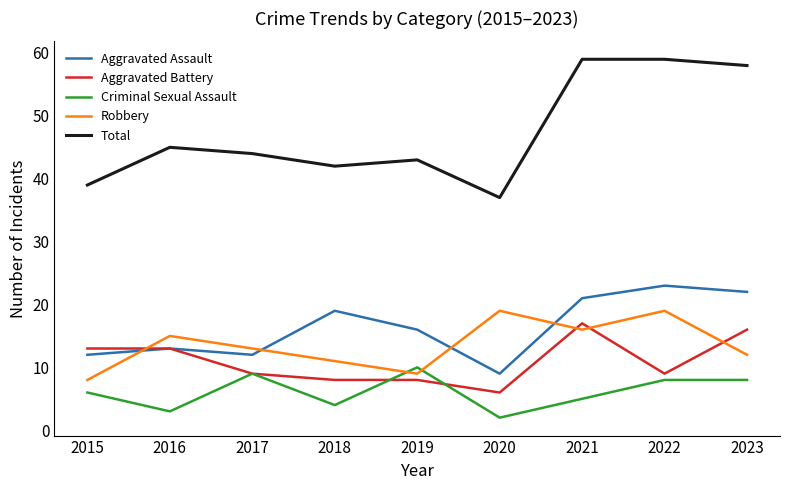

What is the minimum value for Robbery?

8